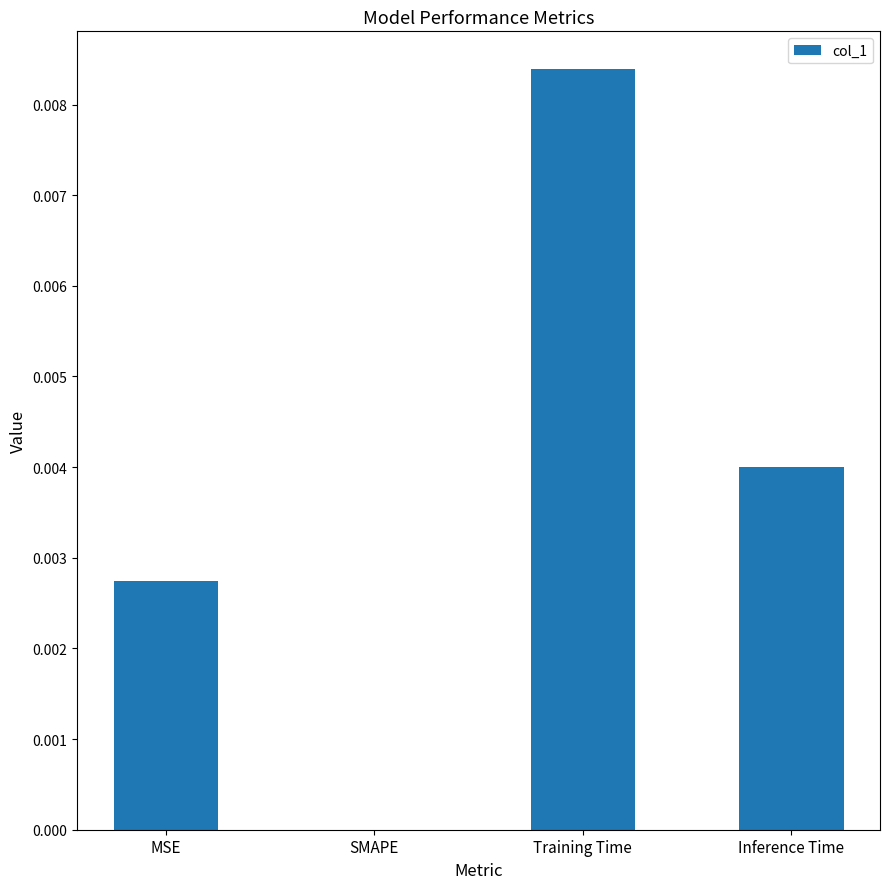

Which has a higher value, SMAPE or Inference Time?

Inference Time